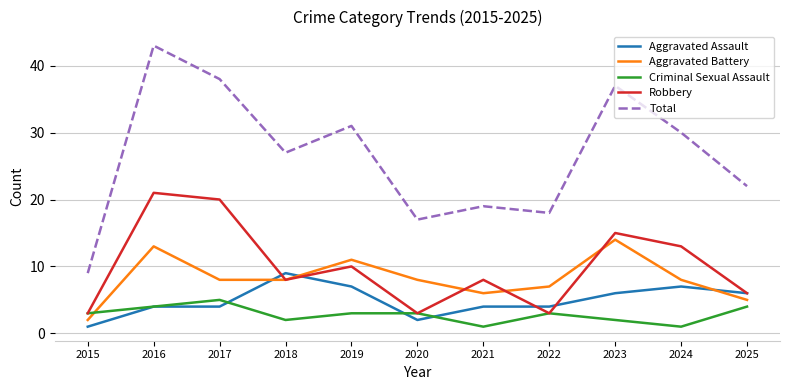

True or false: Robbery and Total intersect in this chart.

False